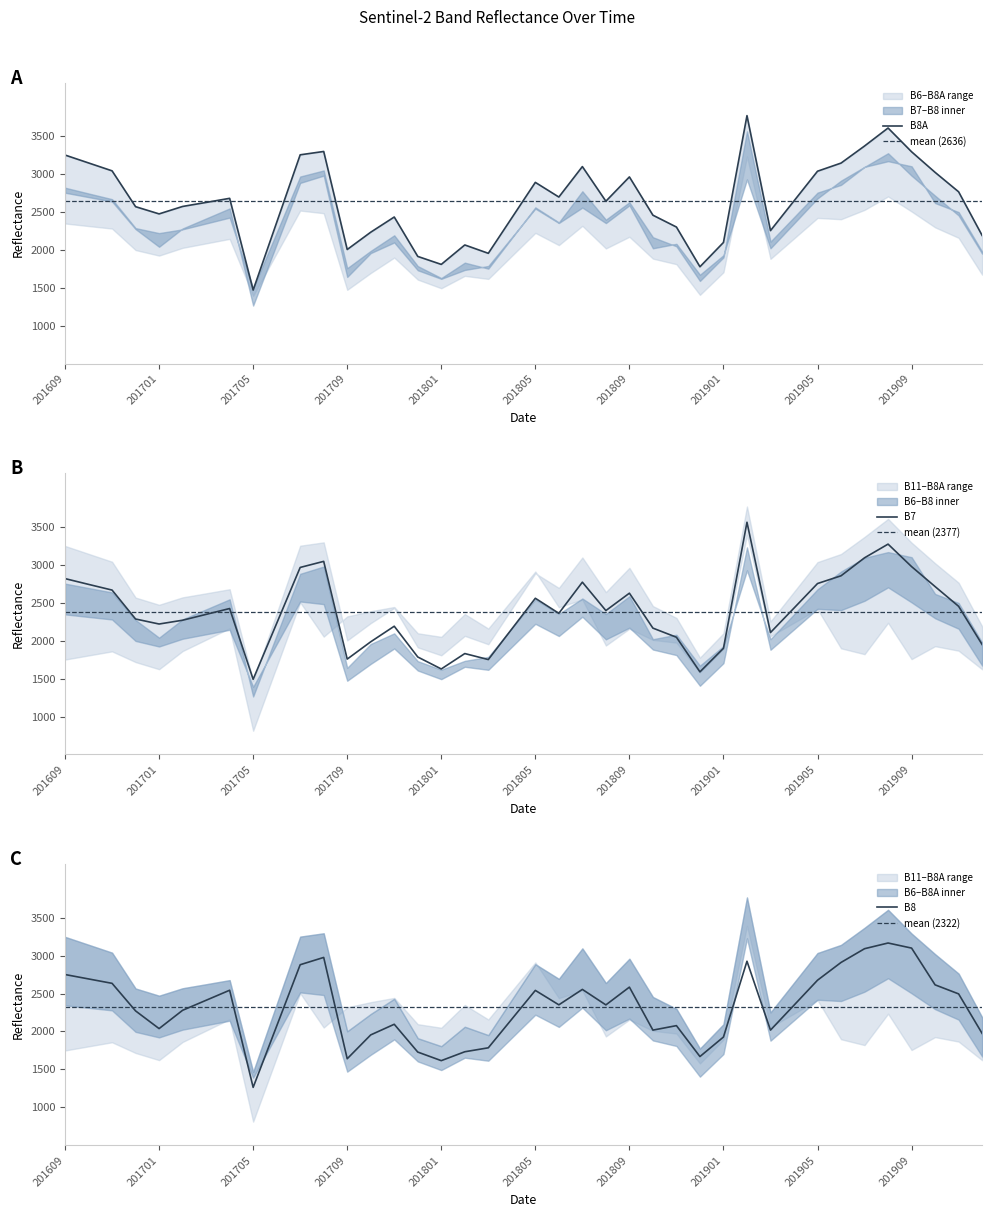

Which category has the lowest value across all series?

201705